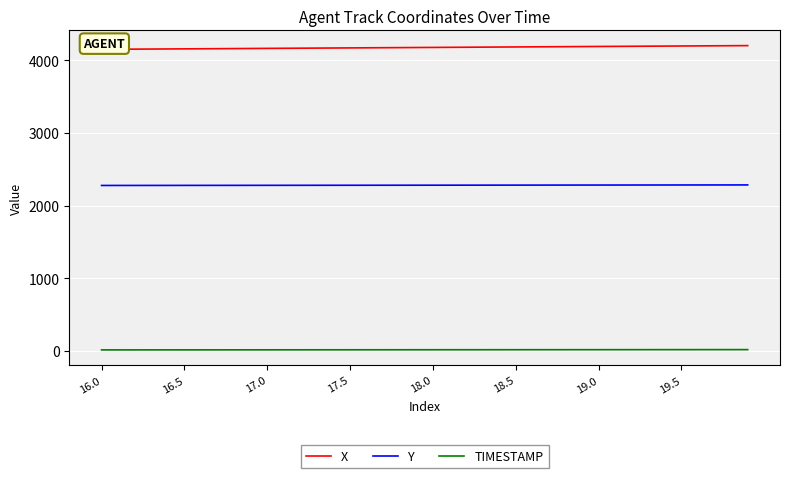

True or false: Y and X cross at least once.

False